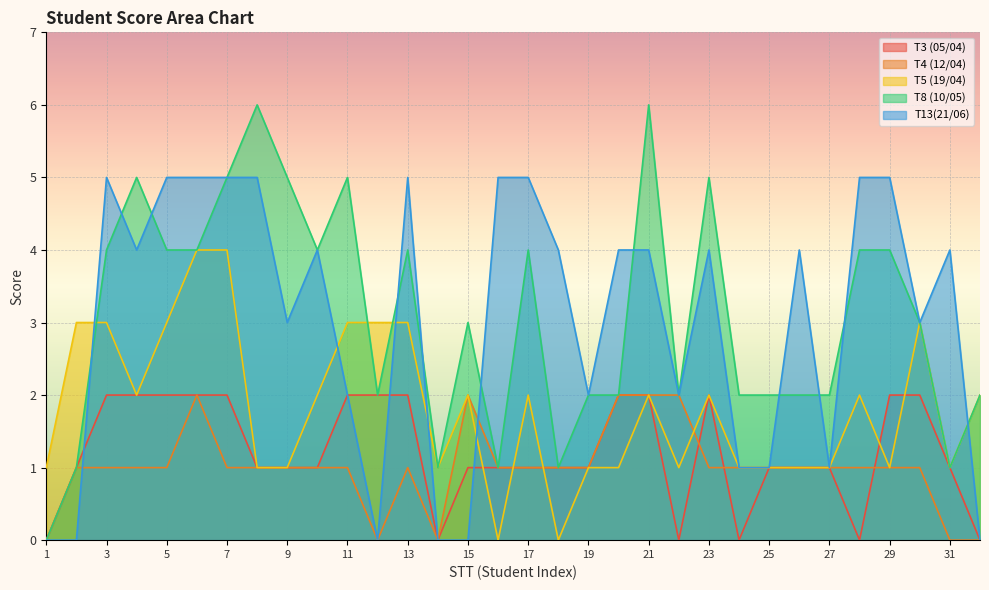

After their last crossing, which series has the higher values: T5 (19/04) or T4 (12/04)?

T5 (19/04)